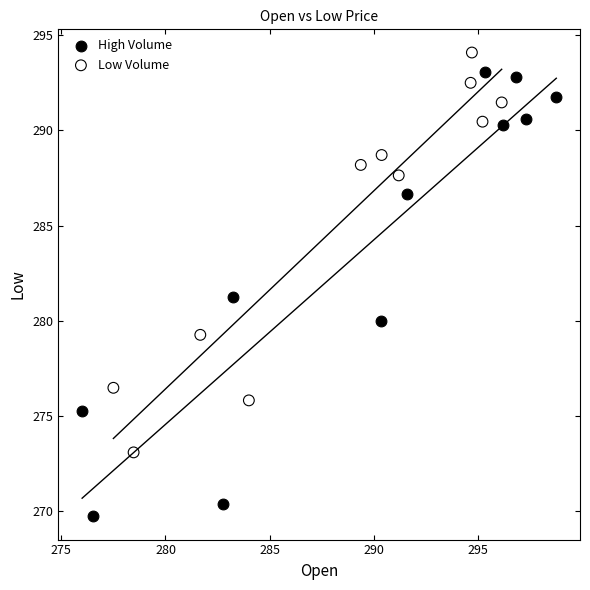

Which series has the widest spread of Y values?

High Volume